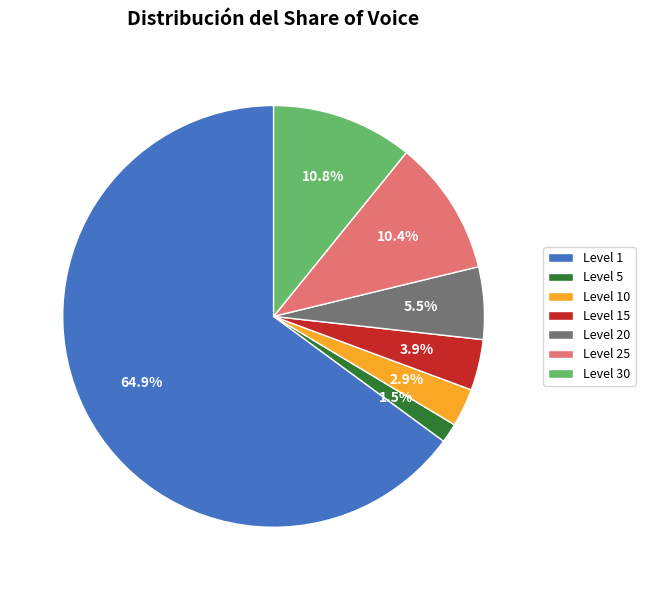

Count the number of slices in the pie.

7